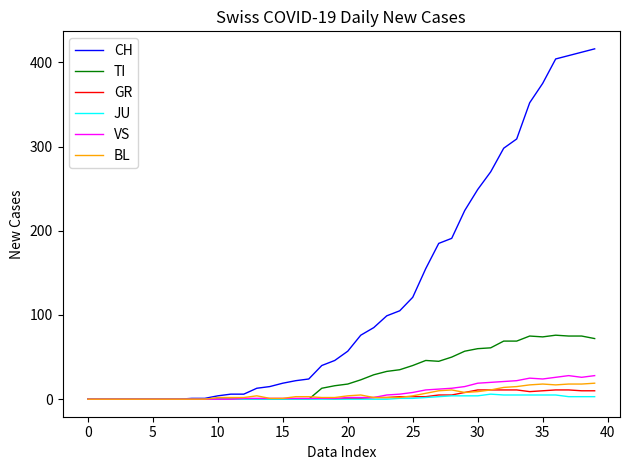

Which series has the largest range (max minus min)?

CH